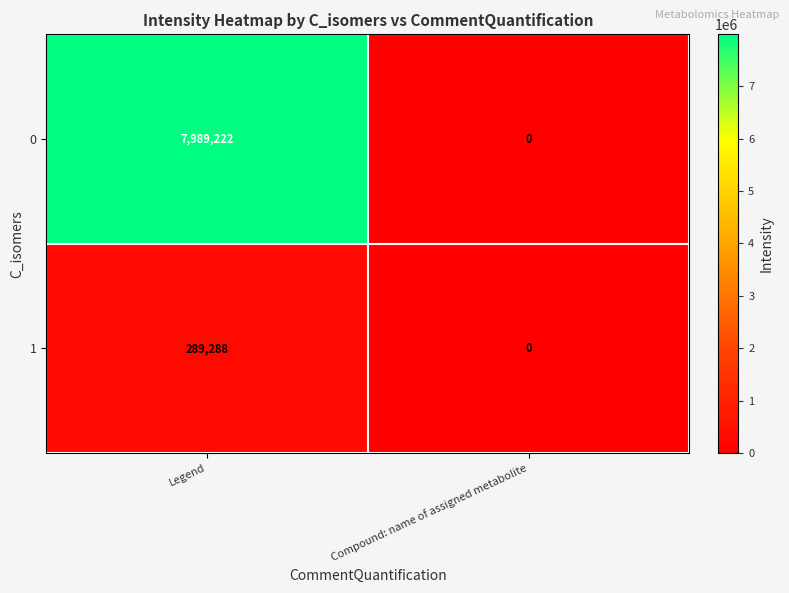

How many values in 1 are above zero?

1